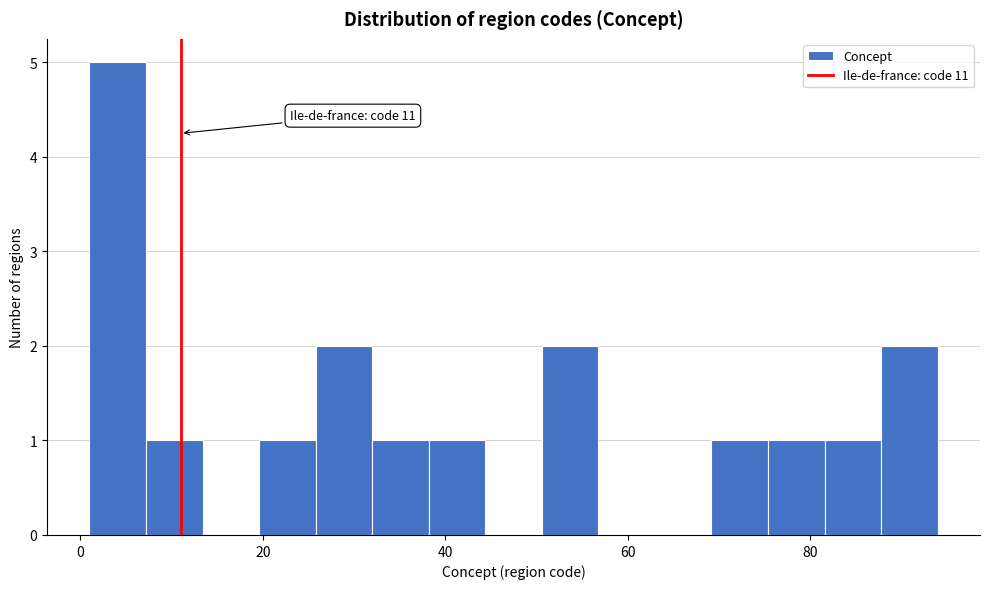

Read against the x-axis, roughly where is the centre of the tallest bar?

4